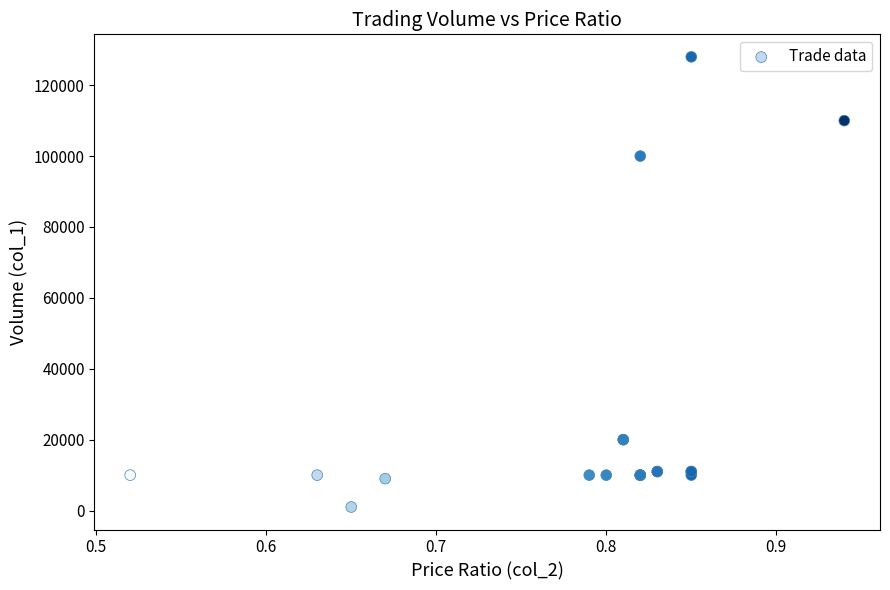

What Y value in the scatter plot is closest to 64500?

100000